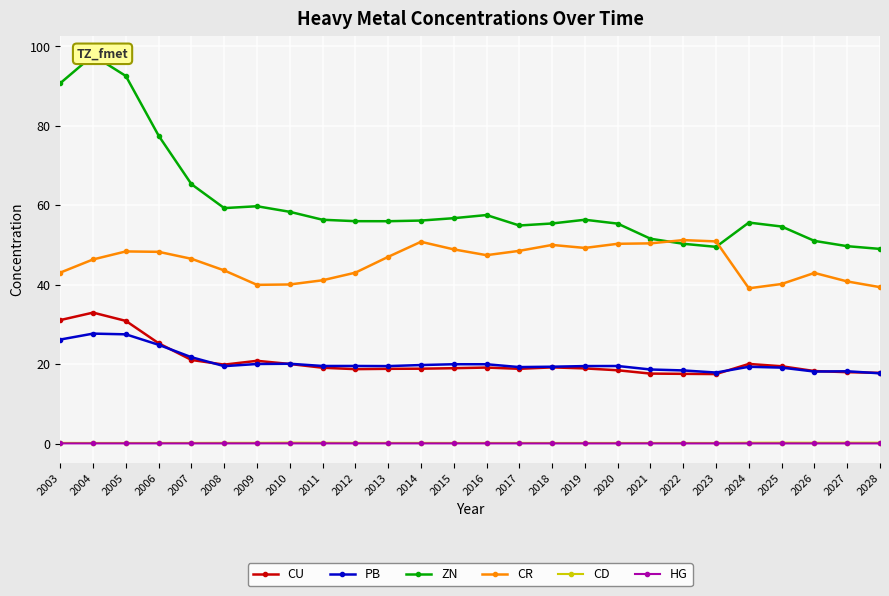

Which series ends up on top after the final intersection of PB and CU?

CU